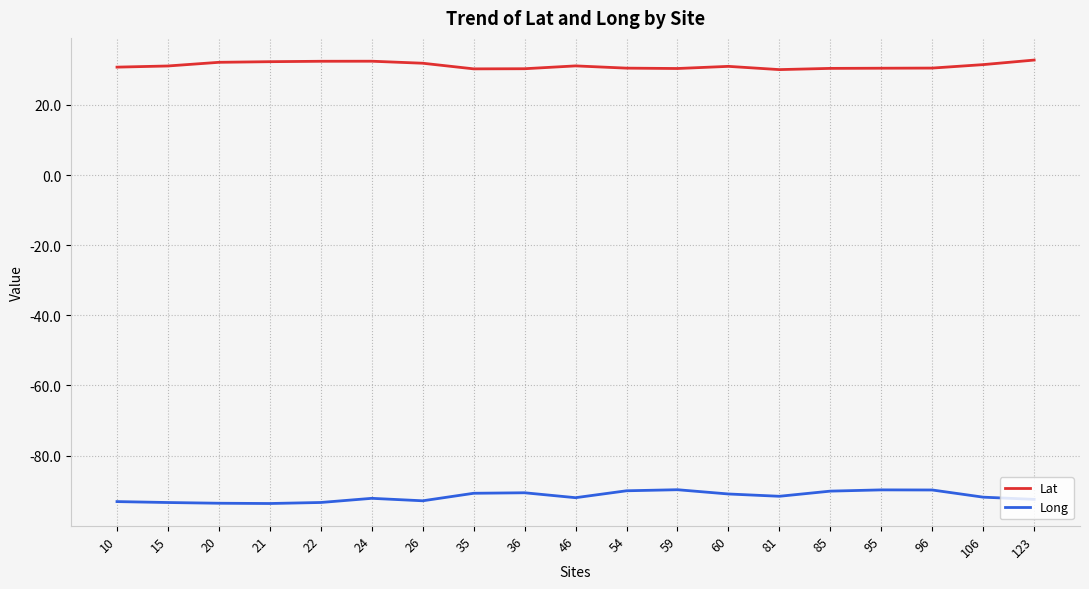

How many lines are shown in the chart?

2